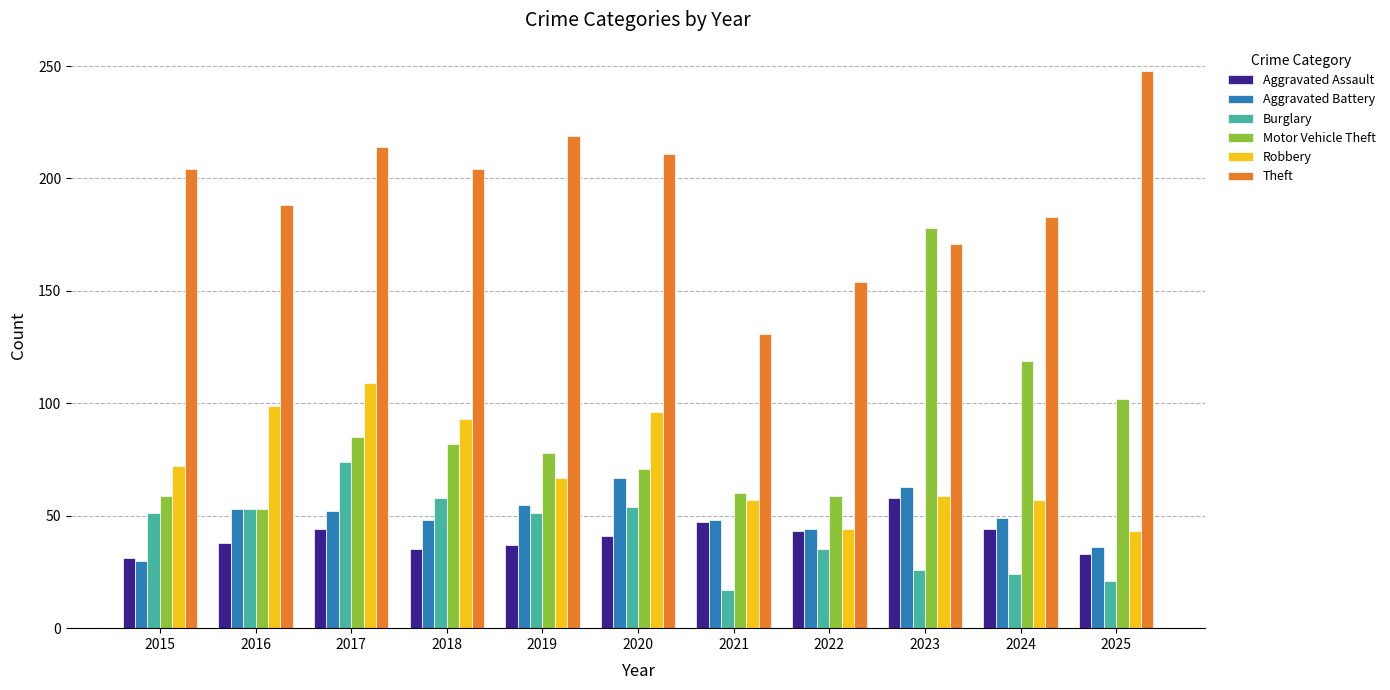

What is the value of the Aggravated Battery bar at the 6th from the left?

67